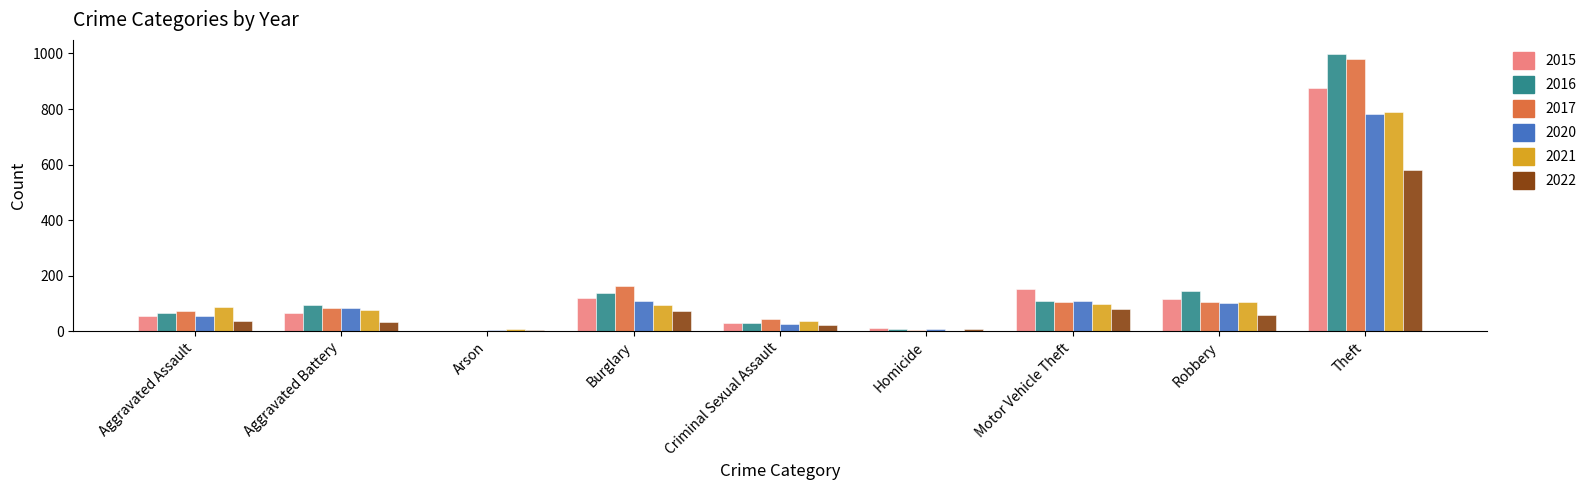

What is the approximate value of 2015 at Theft?

874